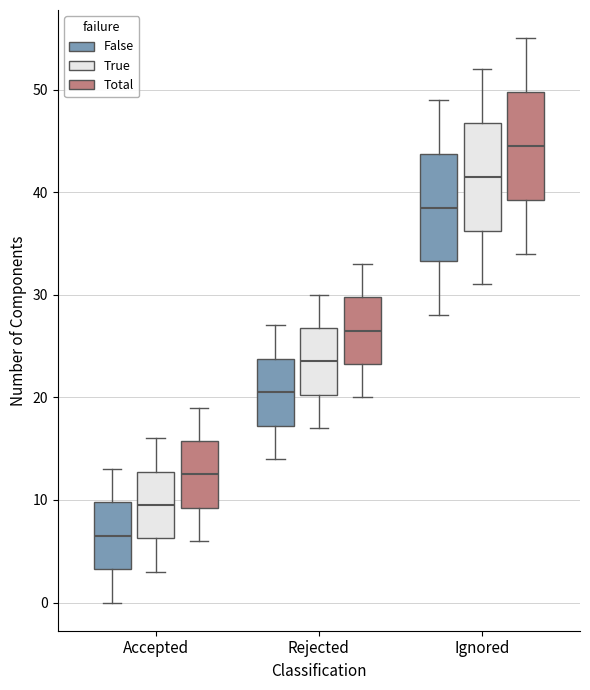

Where is the upper edge of the box for Rejected (False) on the y-axis? The values are not printed on the chart, so give them approximately, as read against the axis.

24